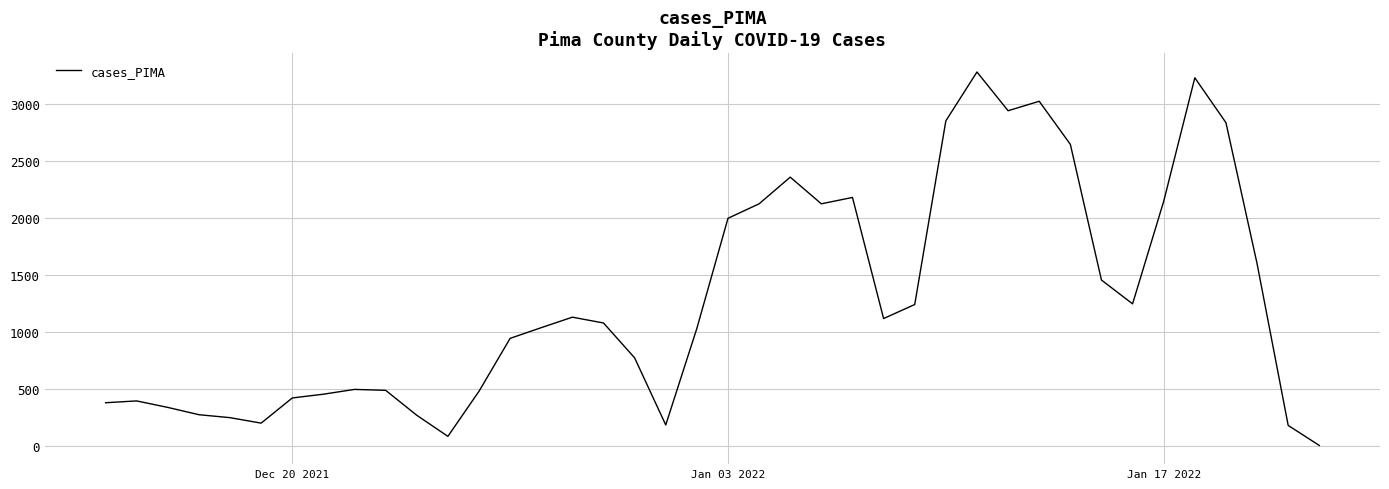

What is the difference between the maximum and minimum values?

3278